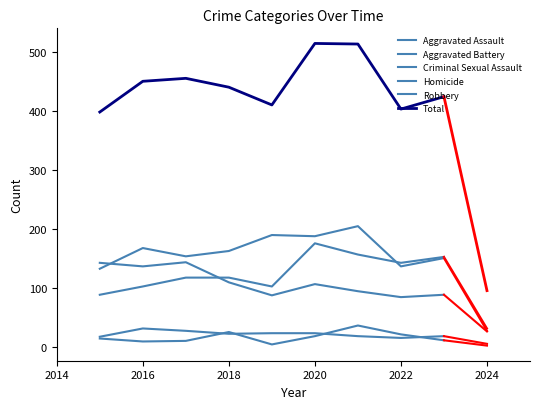

What is the difference between the second highest and second lowest values in the Robbery series?

55